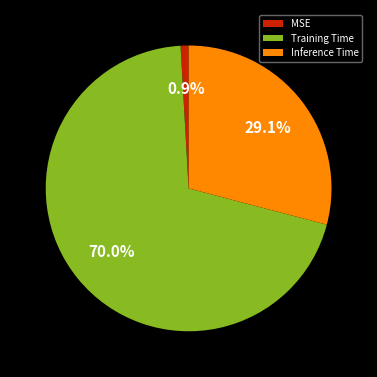

Is Inference Time the majority of the pie?

No